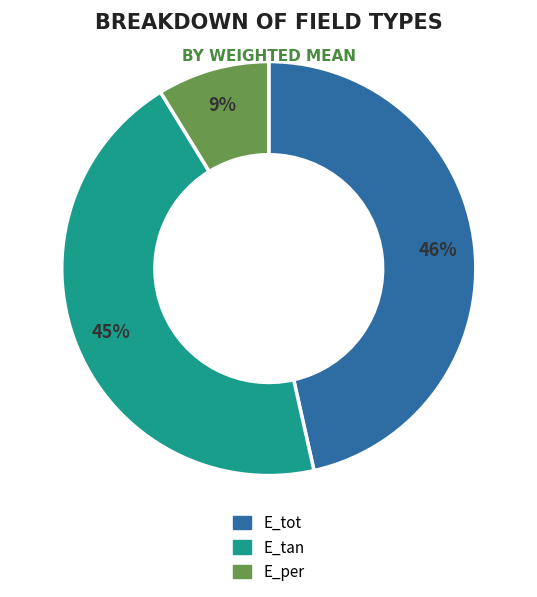

What is the ratio of the value at E_tot to the value at E_tan?

1.0